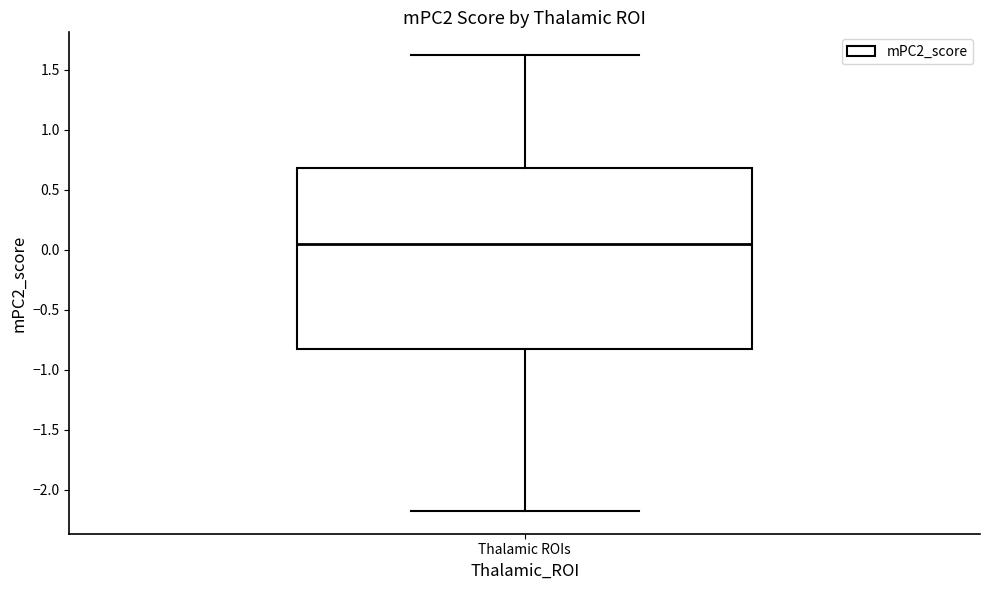

Transcribe this box plot: give where the median line is, the range the box spans, and where the two whiskers end, as read against the y-axis. The values are not printed on the chart, so give them approximately, as read against the axis.

median 0.05, box -0.85 to 0.70, whiskers -2.20 to 1.60